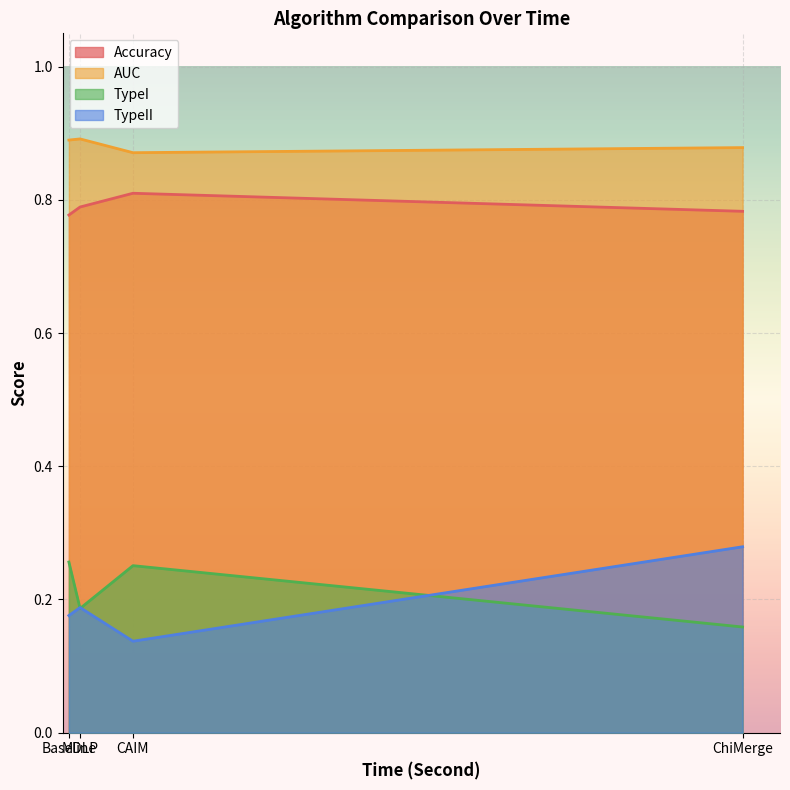

What is the lowest value of the AUC series?

0.9